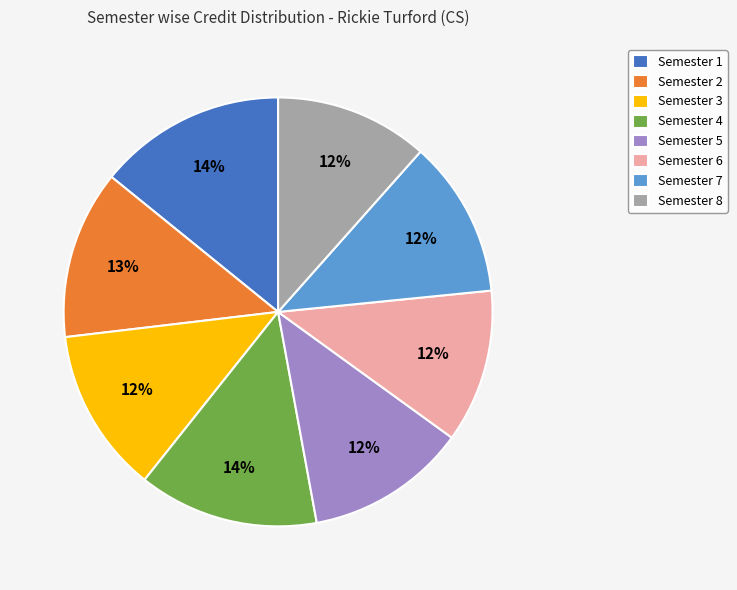

How many slices are in this pie chart?

8